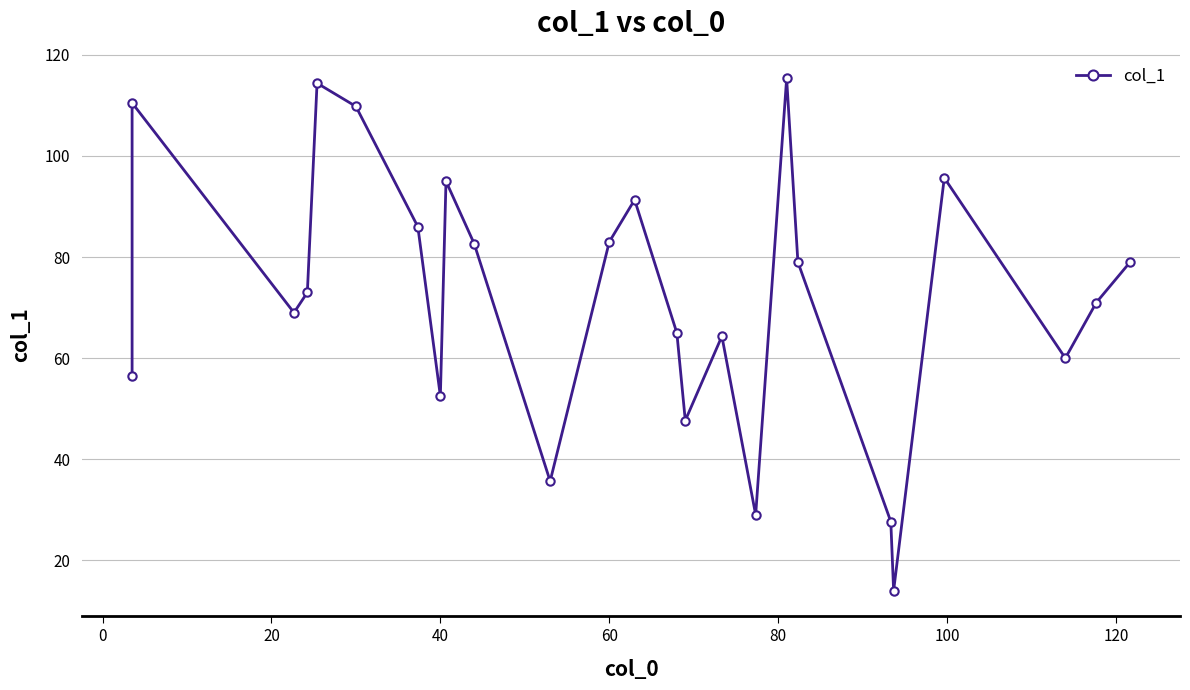

How many lines are shown in the chart?

1